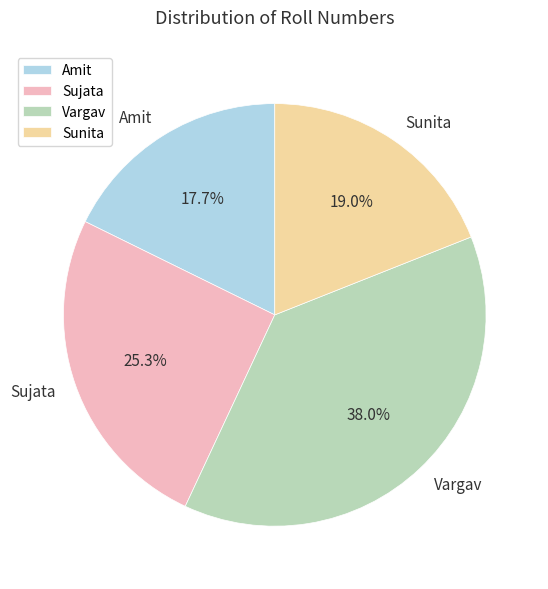

Approximately how many times larger is the value at Amit compared to Vargav?

0.5